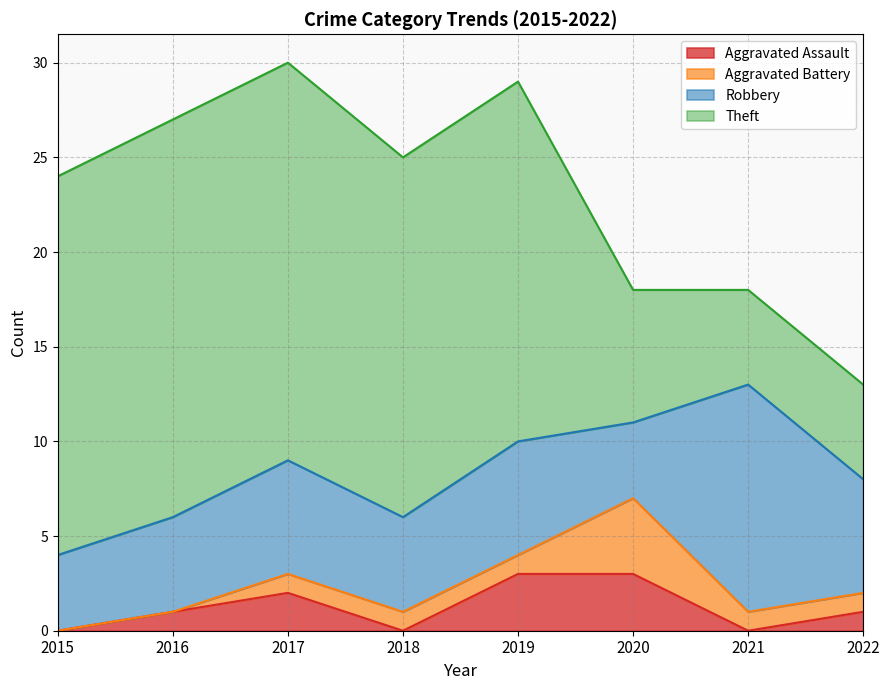

What are all the series names shown in the legend?

Aggravated Assault, Aggravated Battery, Robbery, Theft